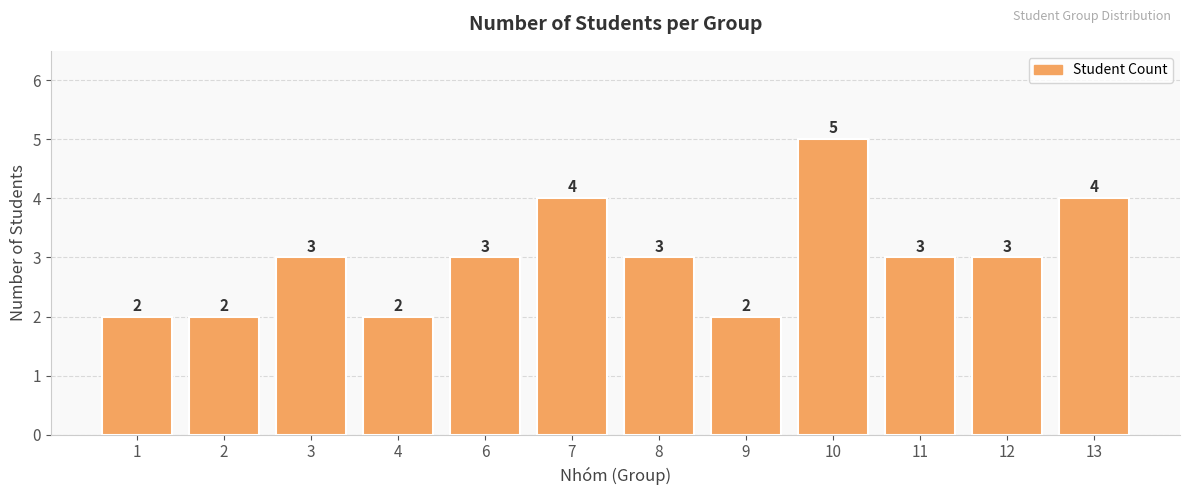

Count the values in the range 2 to 4.

11